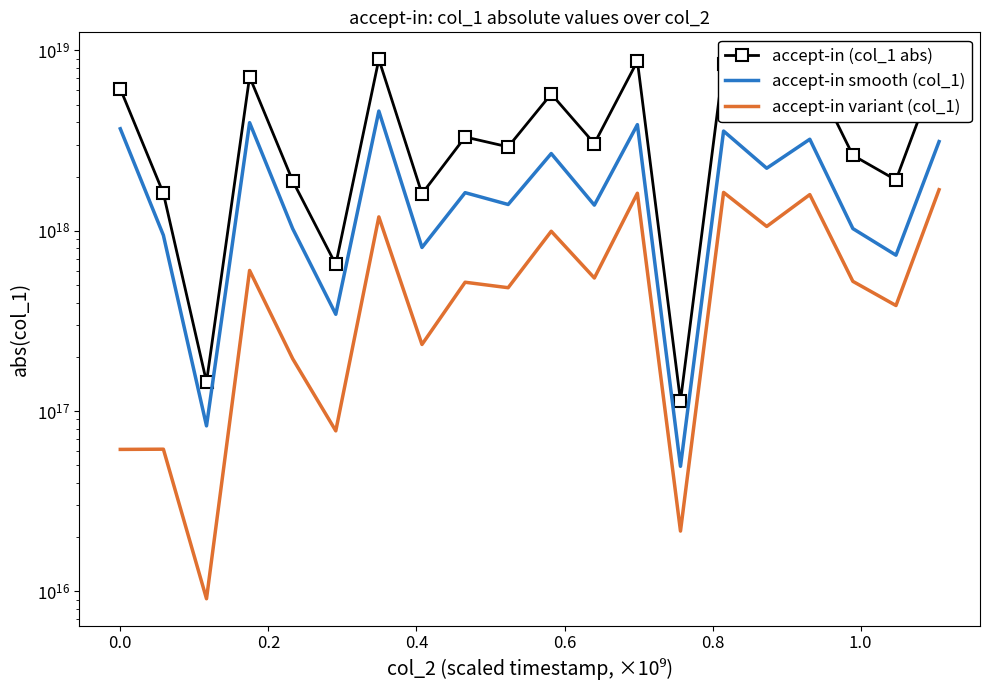

List the series in order of their peak value, lowest first.

accept-in variant (col_1), accept-in smooth (col_1), accept-in (col_1 abs)